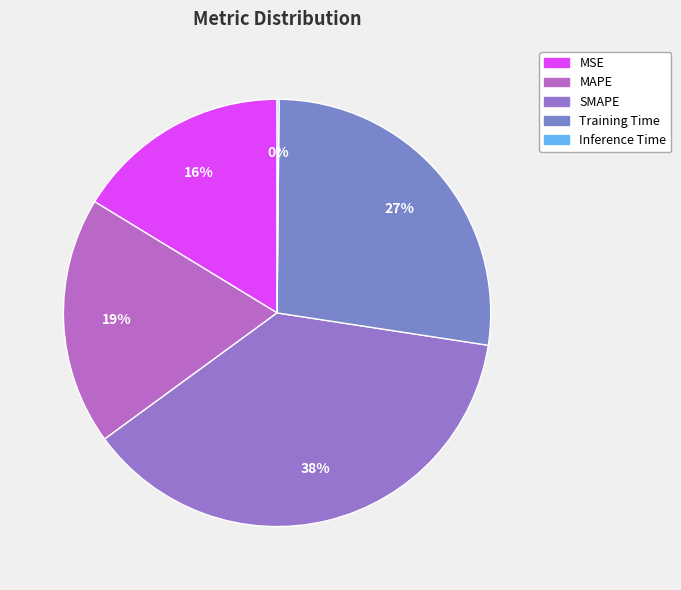

How many segments does this pie chart have?

5